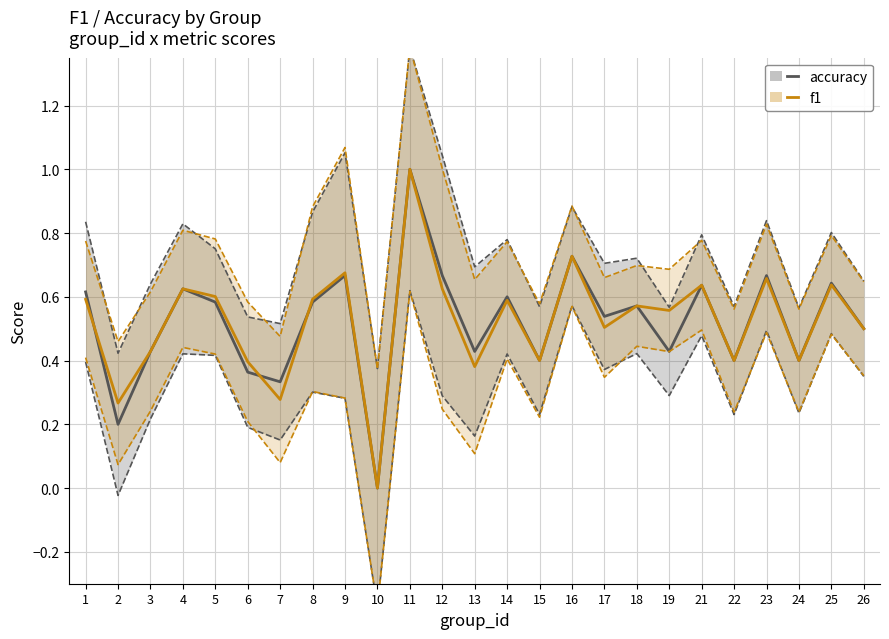

Reading right to left, what are all the values shown in this chart?

accuracy: 26=0.5	25=0.6	24=0.4	23=0.7	22=0.4	21=0.6	19=0.4	18=0.6	17=0.5	16=0.7	15=0.4	14=0.6	13=0.4	12=0.7	11=1.0	10=0.0	9=0.7	8=0.6	7=0.3	6=0.4	5=0.6	4=0.6	3=0.4	2=0.2	1=0.6
f1: 26=0.5	25=0.6	24=0.4	23=0.7	22=0.4	21=0.6	19=0.6	18=0.6	17=0.5	16=0.7	15=0.4	14=0.6	13=0.4	12=0.6	11=1.0	10=0.0	9=0.7	8=0.6	7=0.3	6=0.4	5=0.6	4=0.6	3=0.4	2=0.3	1=0.6